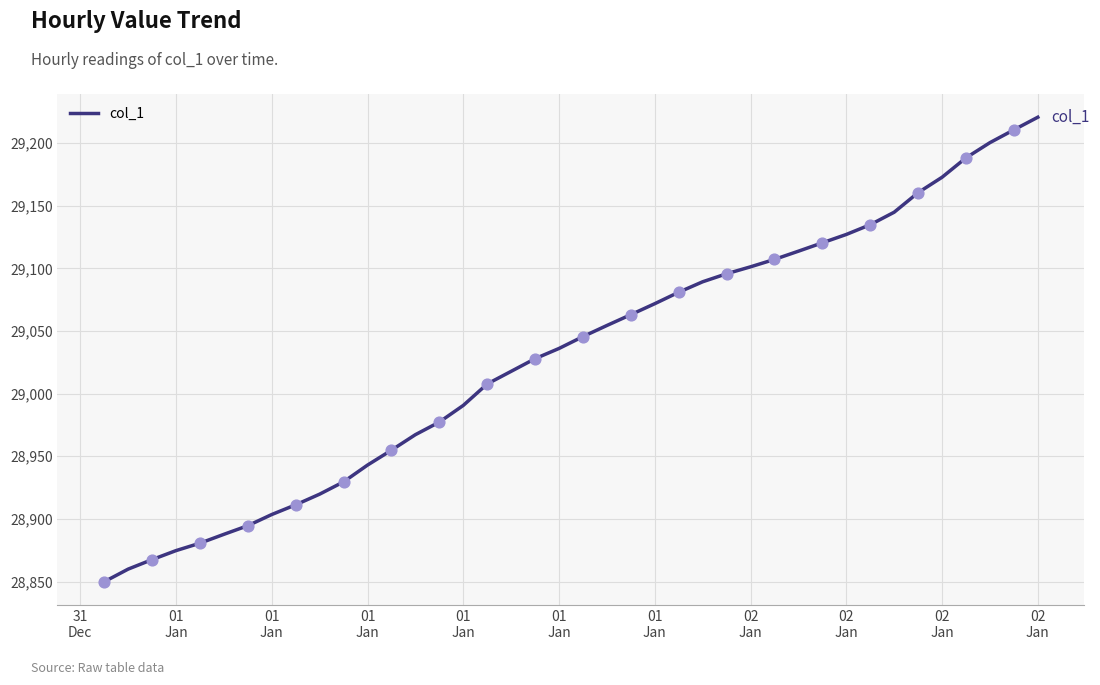

What is the difference between the maximum and minimum values?

370.7